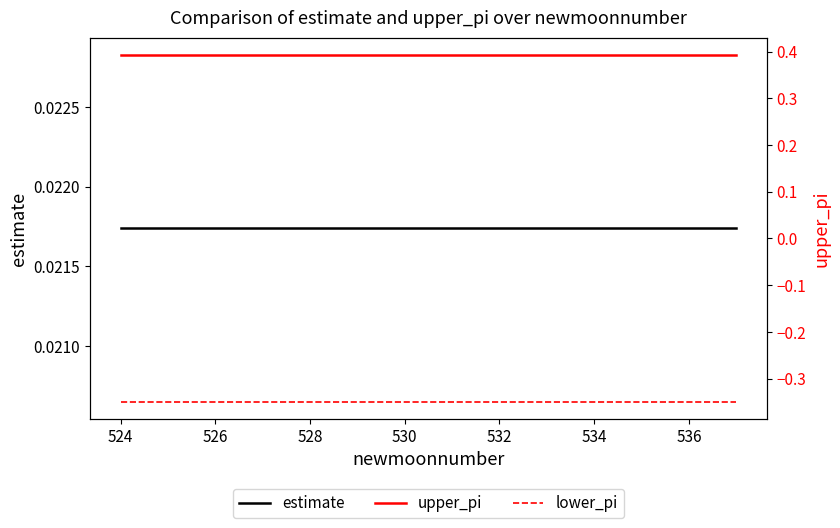

Which series has the widest spread of values?

upper_pi